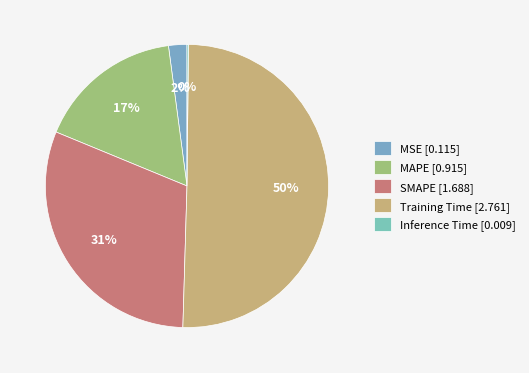

How many slices are in this pie chart?

5